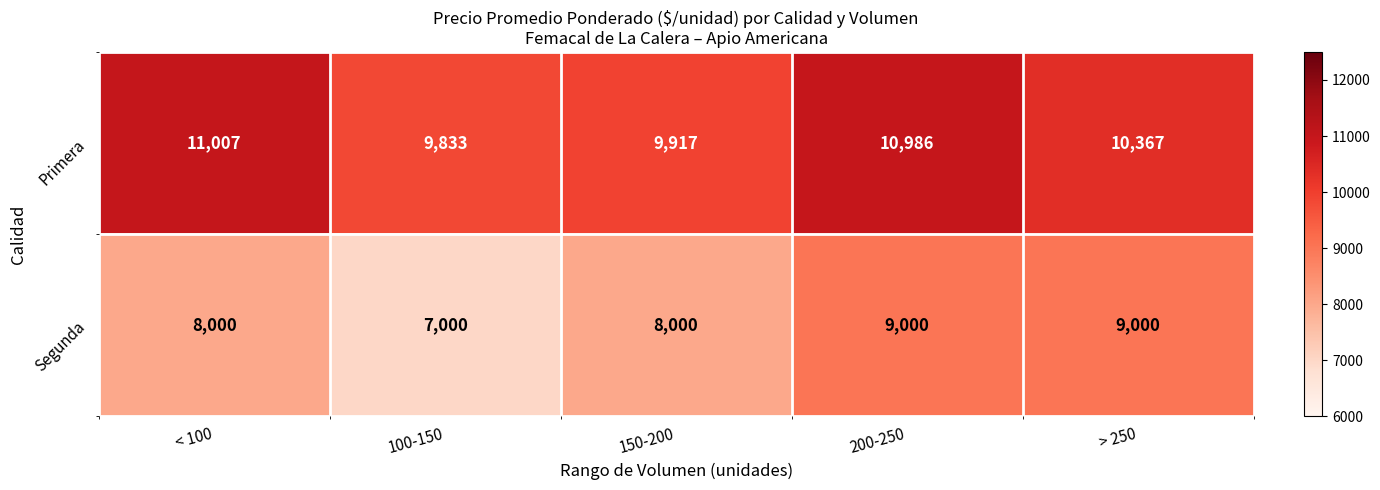

Count the number of categories in the chart.

5